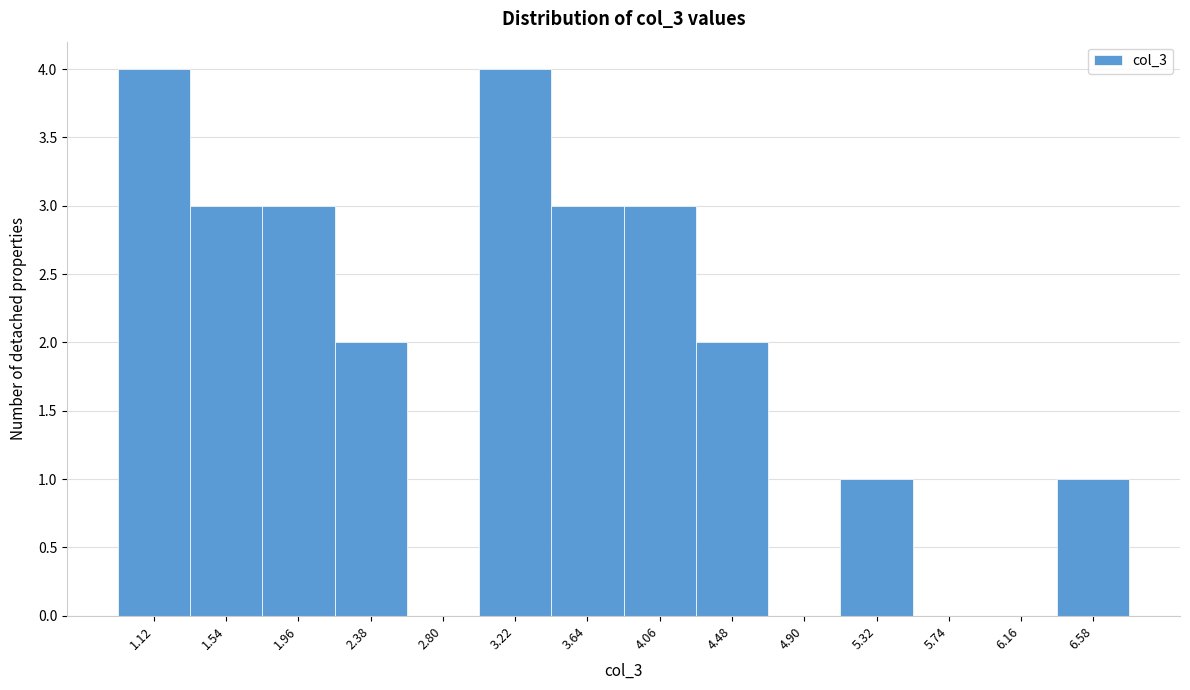

Reading left to right, transcribe all the data shown in this chart.

1.12=4	1.54=3	1.96=3	2.38=2	2.80=0	3.22=4	3.64=3	4.06=3	4.48=2	4.90=0	5.32=1	5.74=0	6.16=0	6.58=1